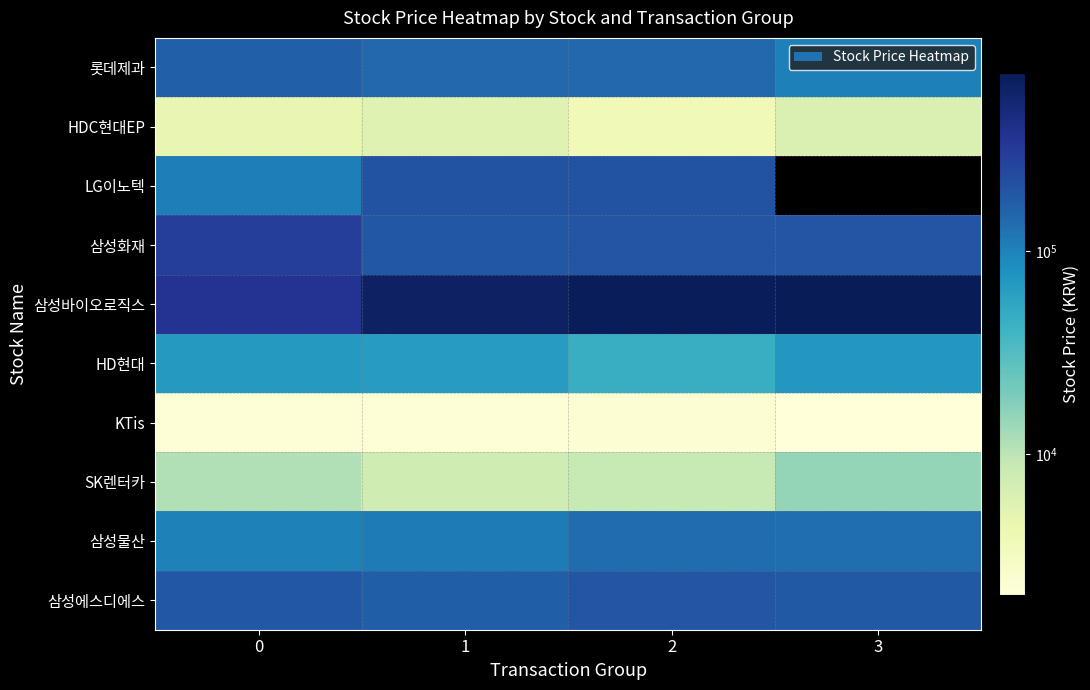

At which label is 롯데제과 closest to 135500?

1